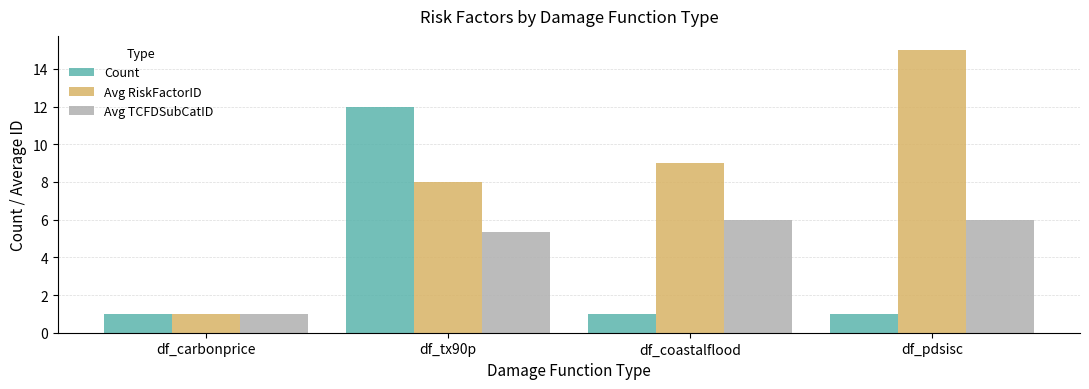

Which series changed the most between df_tx90p and df_coastalflood?

Count